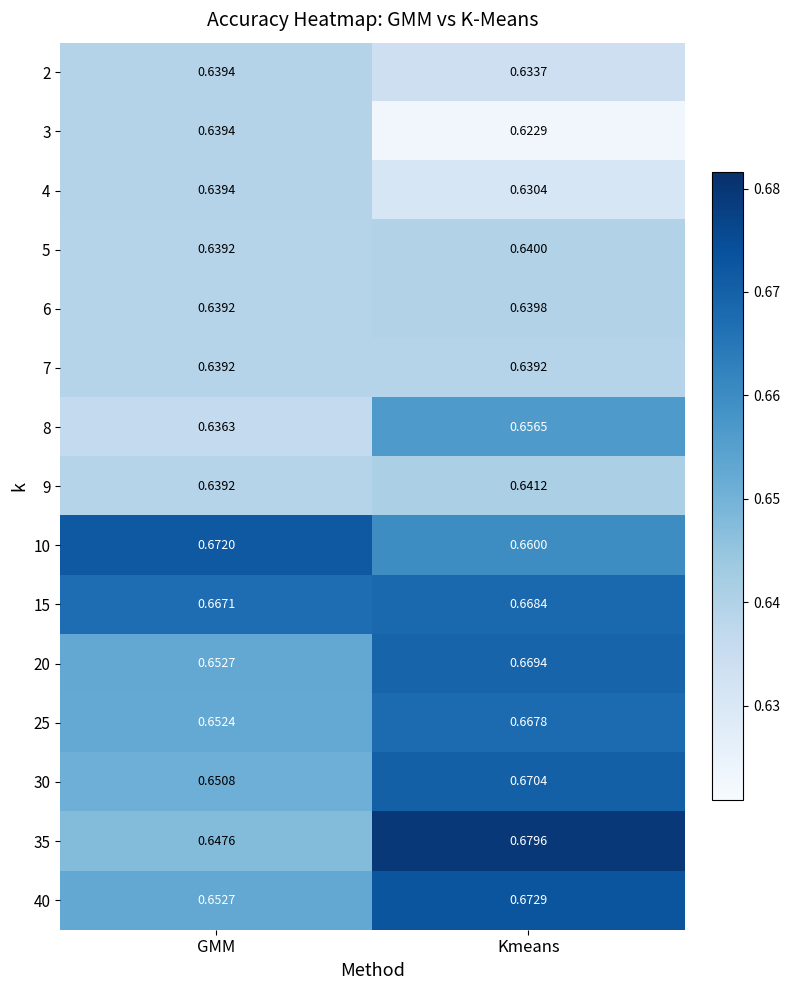

At which label is 40 closest to 0?

GMM